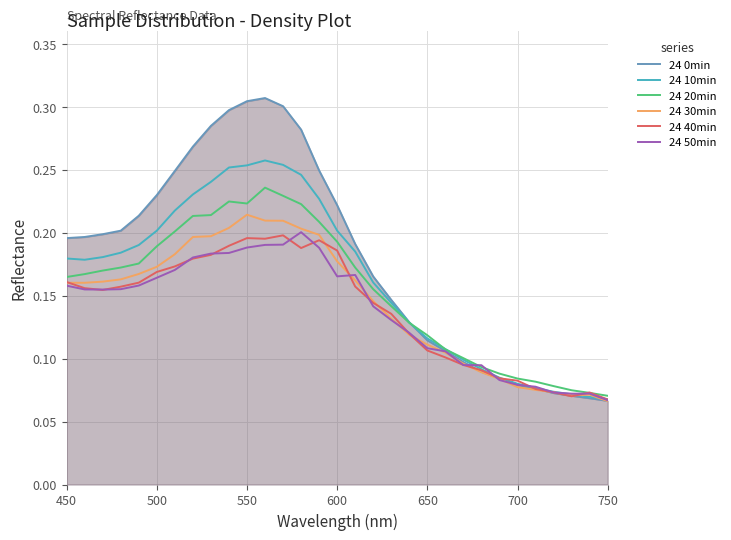

What is the sum of all 24 40min values?

4.3